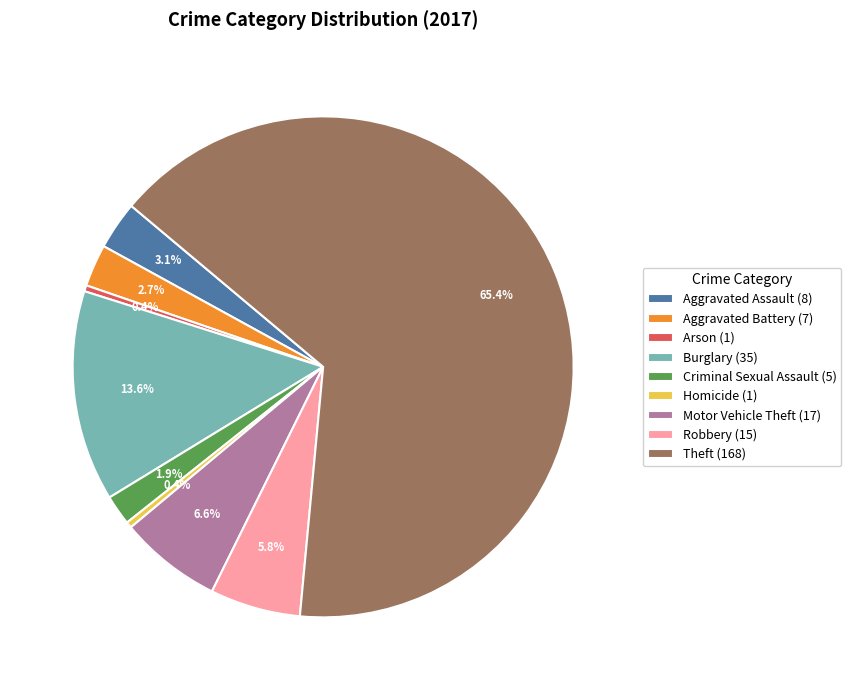

To the nearest percent, what portion does Theft represent?

65%